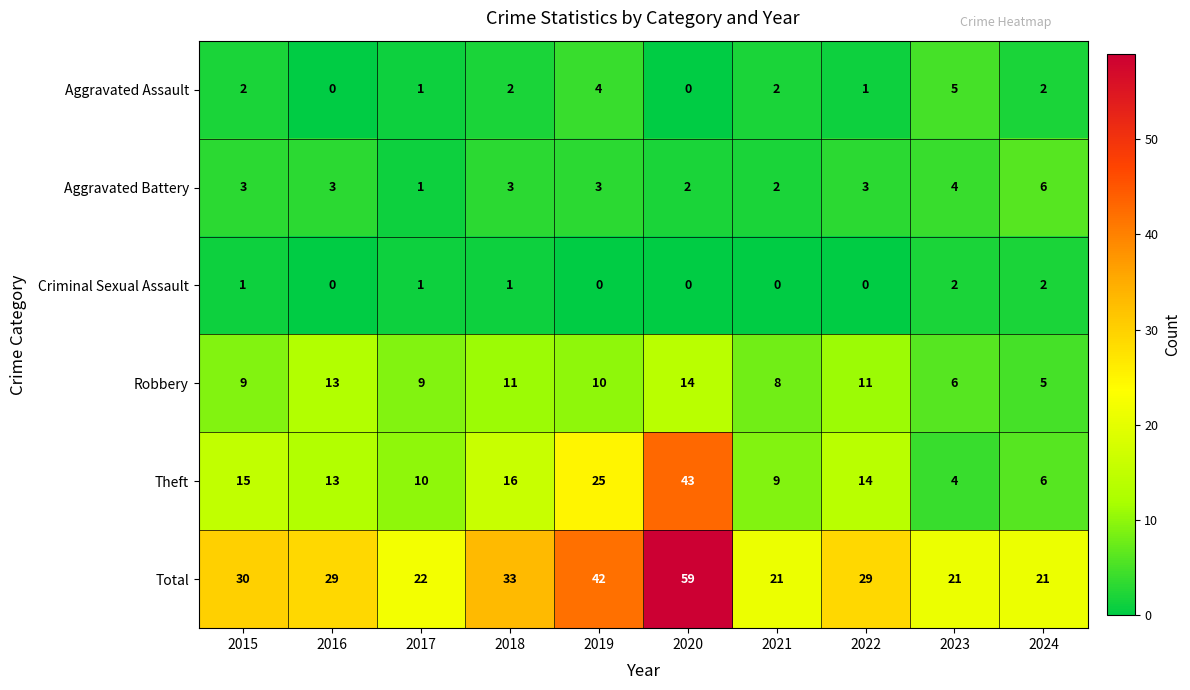

What is the approximate value of Theft at 2024?

6